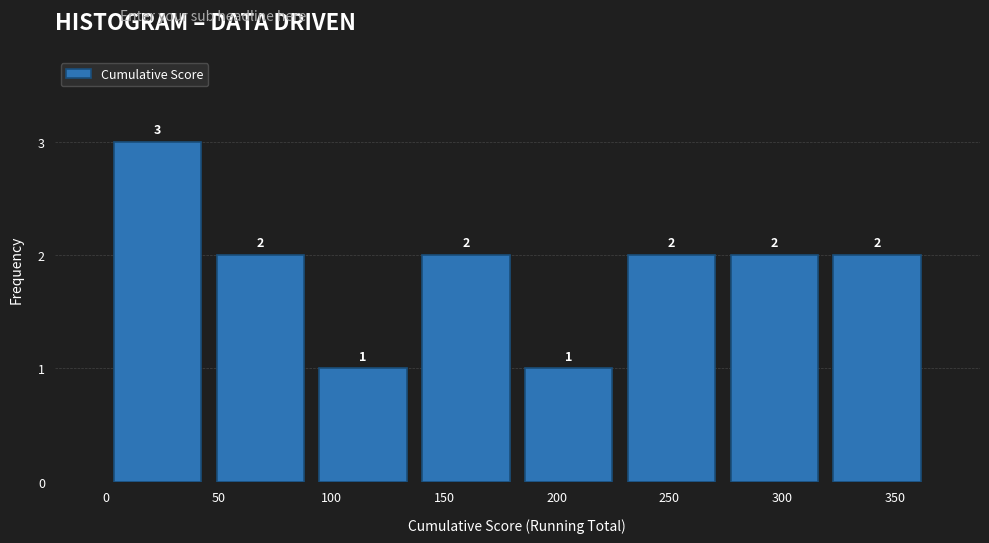

Reading left to right, transcribe this chart: for each bar, give the range it covers on the x-axis and its height. The bar edges are not printed on the chart, so give them approximately, as read against the axis.

0 to 45: 3
45 to 90: 2
90 to 135: 1
135 to 185: 2
185 to 230: 1
230 to 275: 2
275 to 320: 2
320 to 365: 2